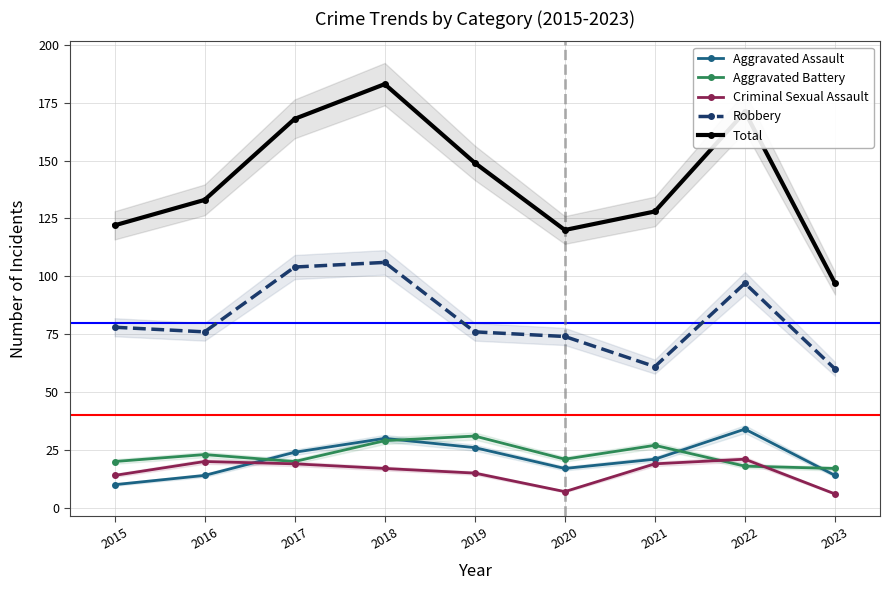

What is the greatest value displayed?

183